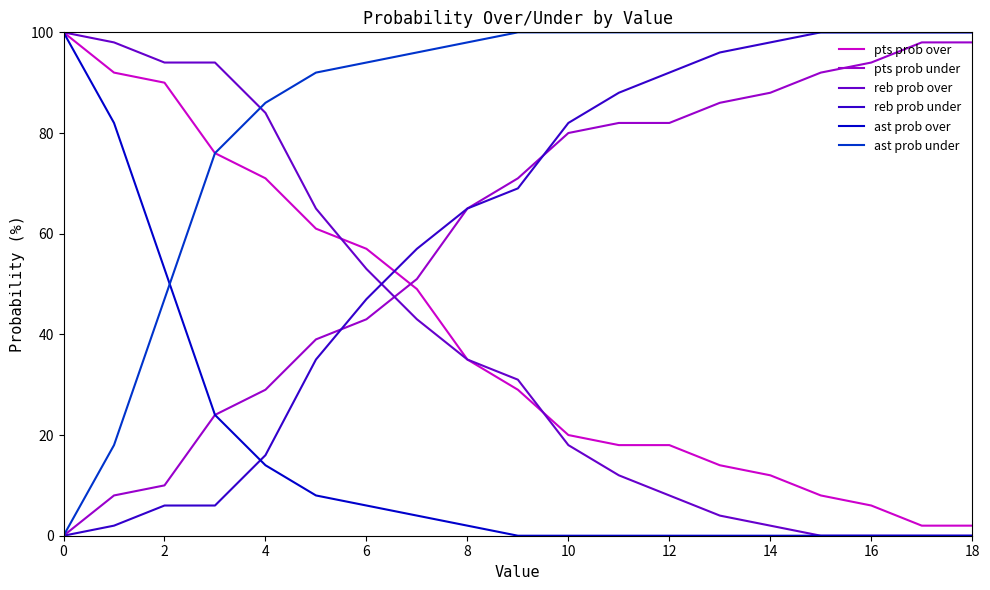

How many times do ast prob over and reb prob under cross each other?

1